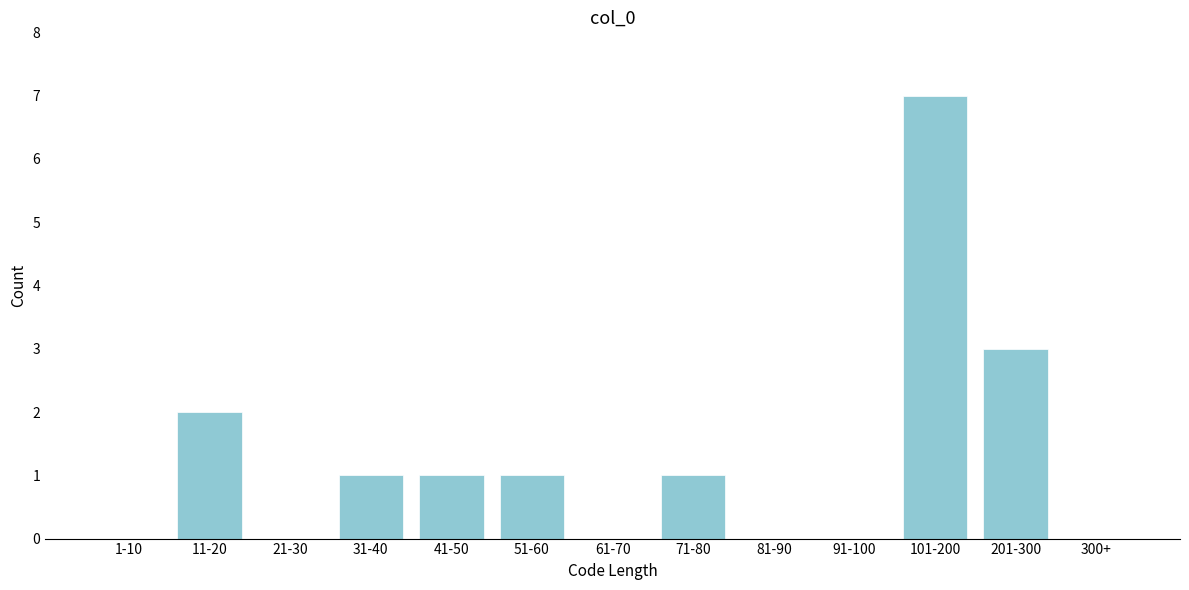

Reading right to left, extract all data points from this chart.

300+=0	201-300=3	101-200=7	91-100=0	81-90=0	71-80=1	61-70=0	51-60=1	41-50=1	31-40=1	21-30=0	11-20=2	1-10=0